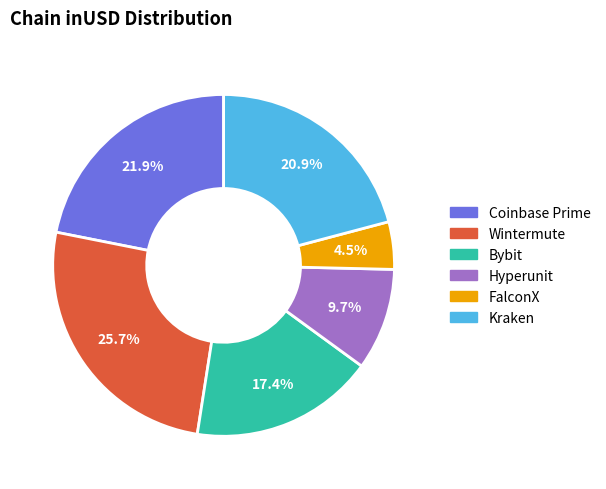

Is there a majority slice in this chart?

No